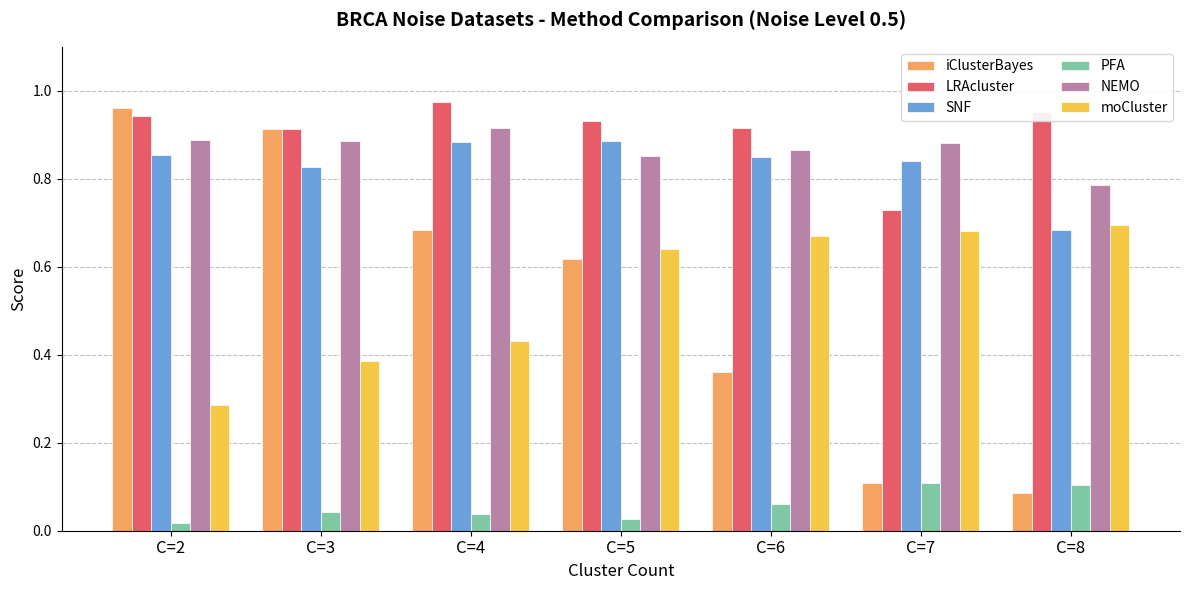

How many series are shown in this chart?

6